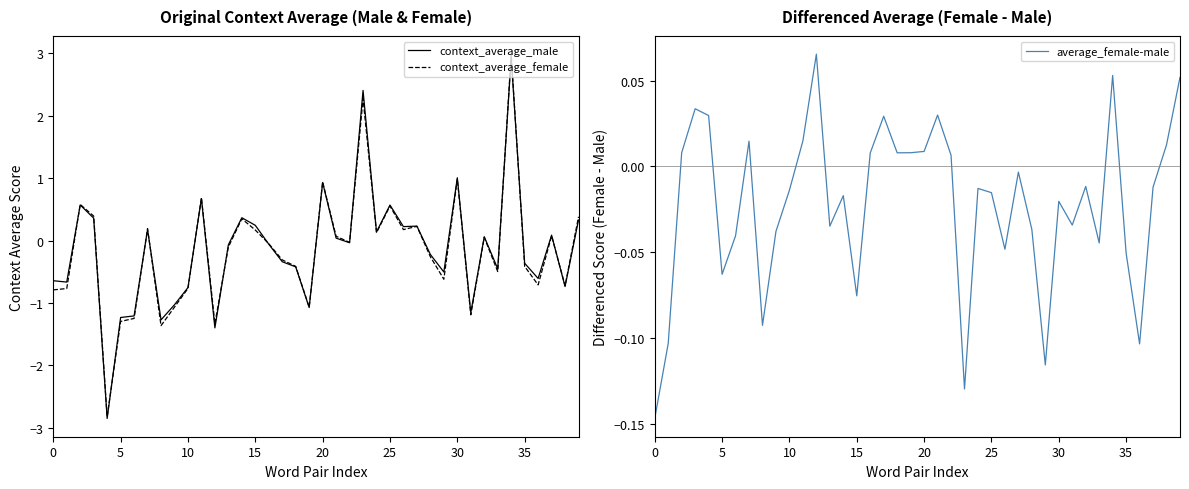

What is the highest value of the context_average_male series?

2.9